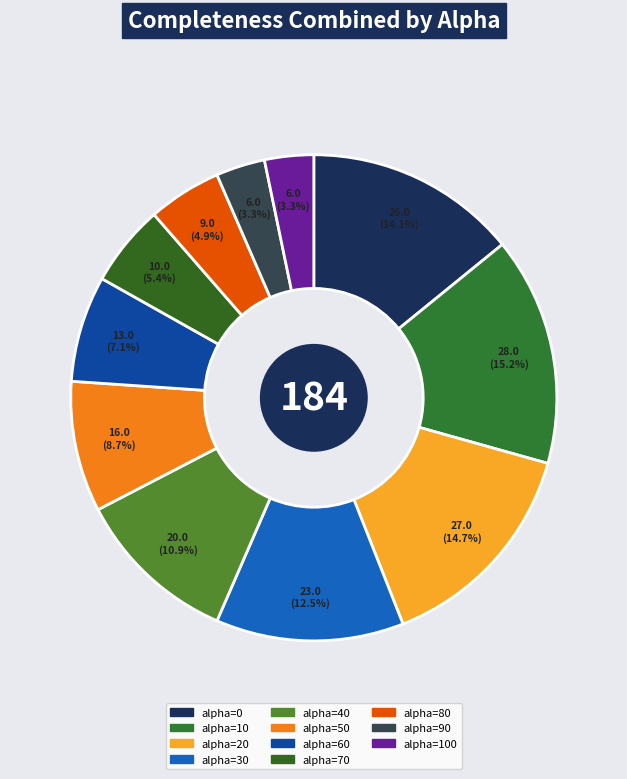

To the nearest percent, what is the average slice percentage?

9%